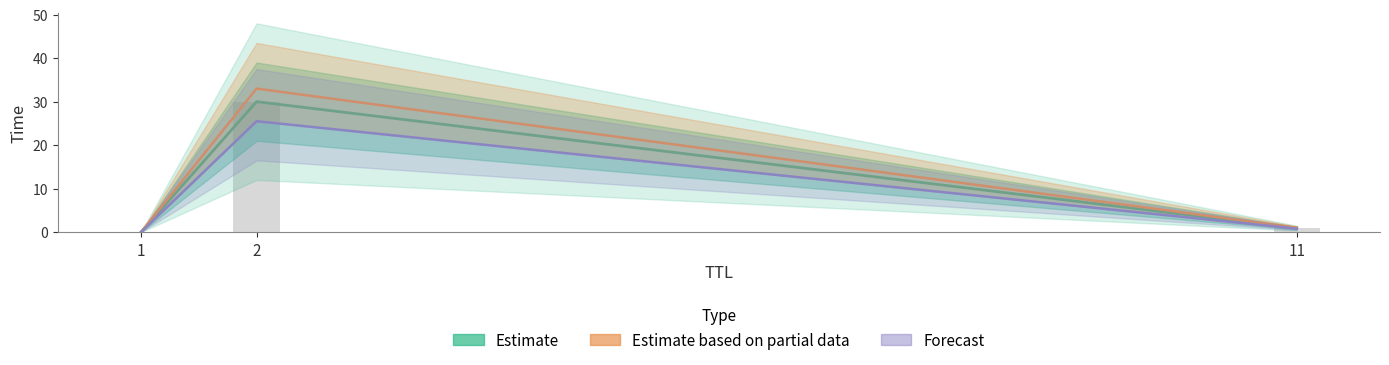

Between 2 and 11, which series saw the biggest shift?

Estimate based on partial data